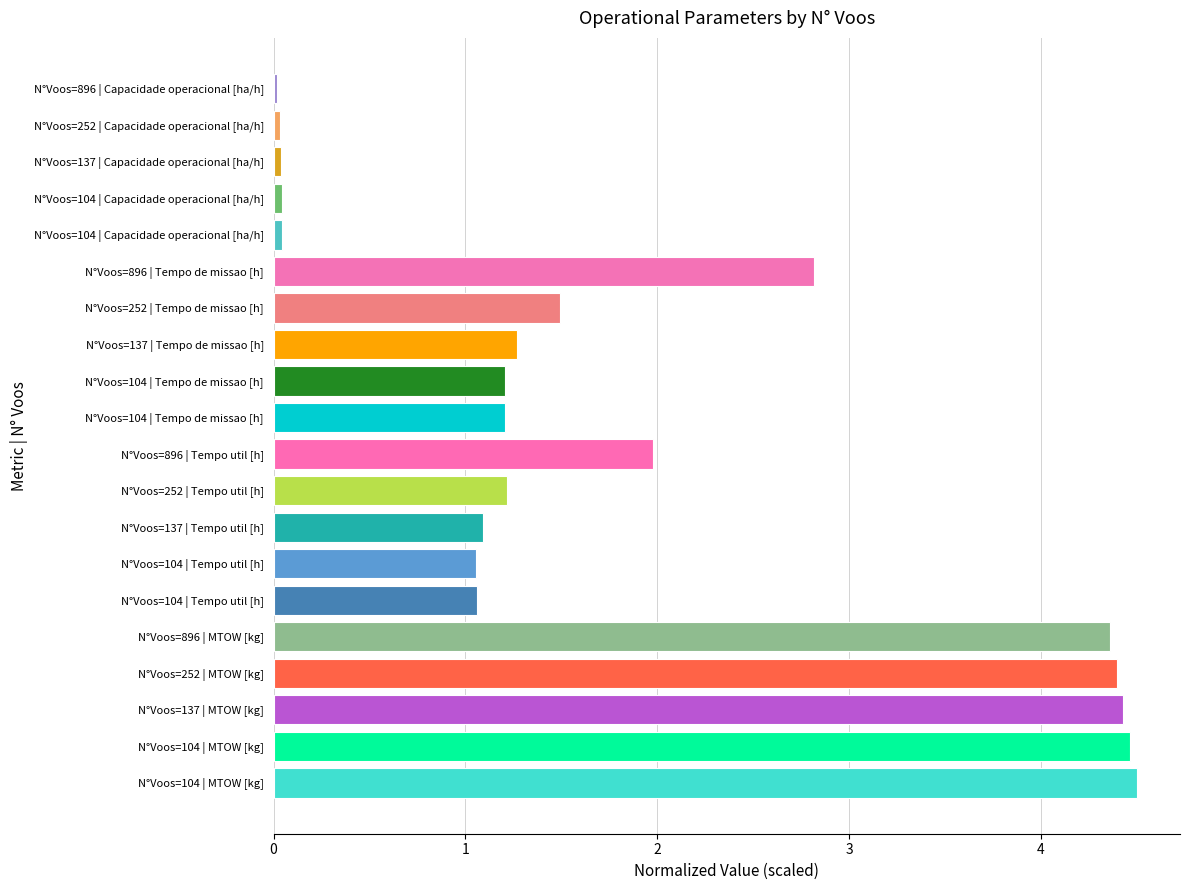

How many bars are there in total?

20